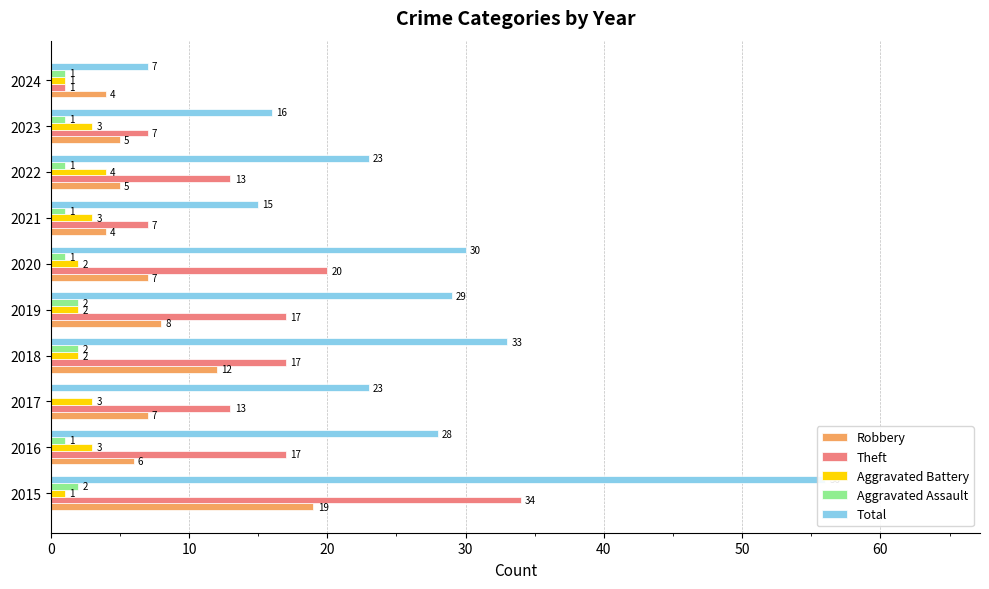

The value of Aggravated Battery at 2022 is 6. True or false?

False